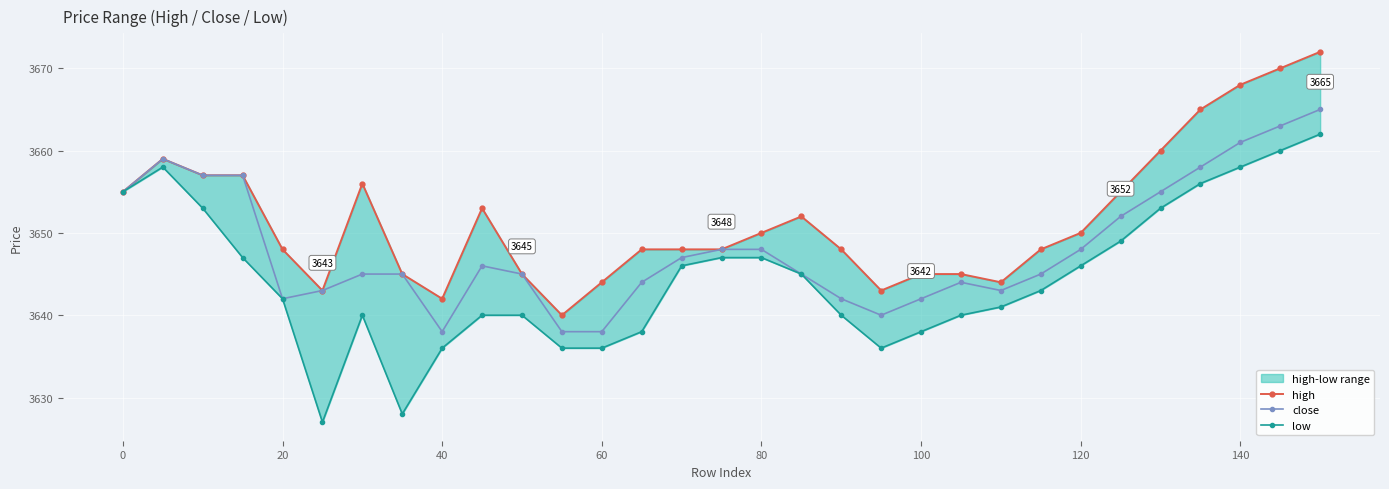

What is the difference between the second highest and second lowest values in the high series?

28